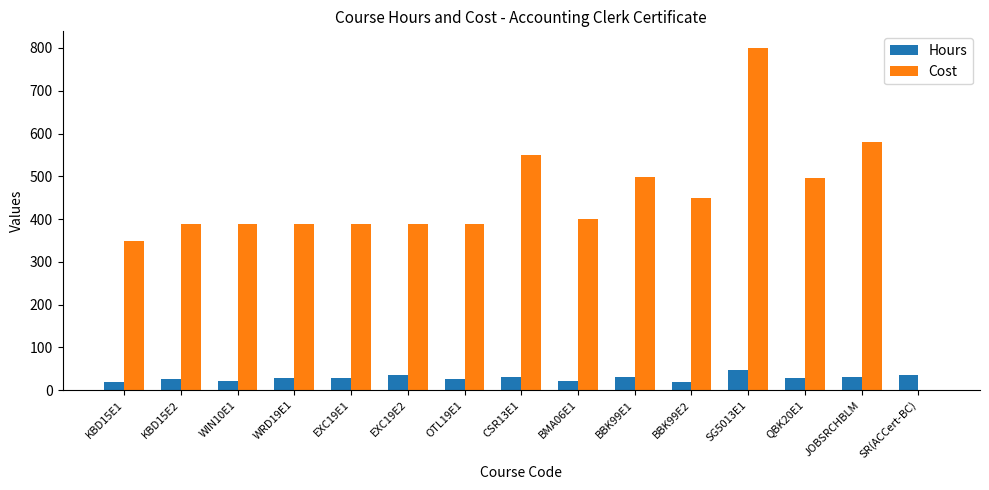

Is the value of Cost at OTL19E1 greater than the value of Hours at JOBSRCHBLM?

Yes